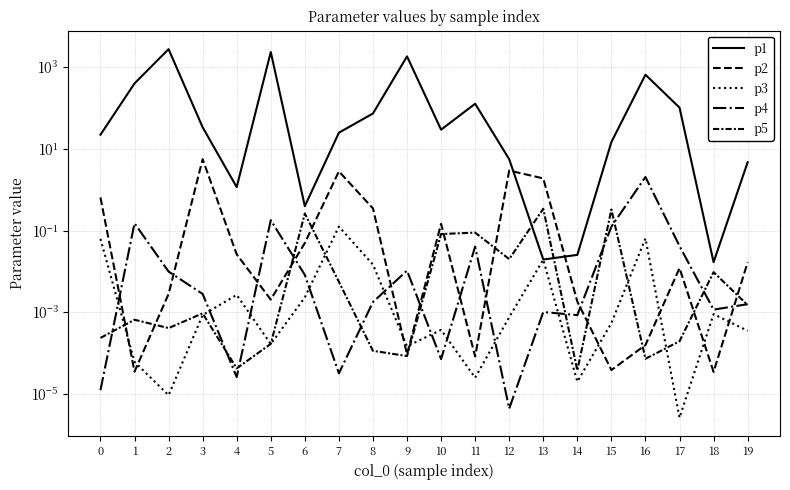

What is the difference between the maximum and minimum values in the p1 series?

2744.1